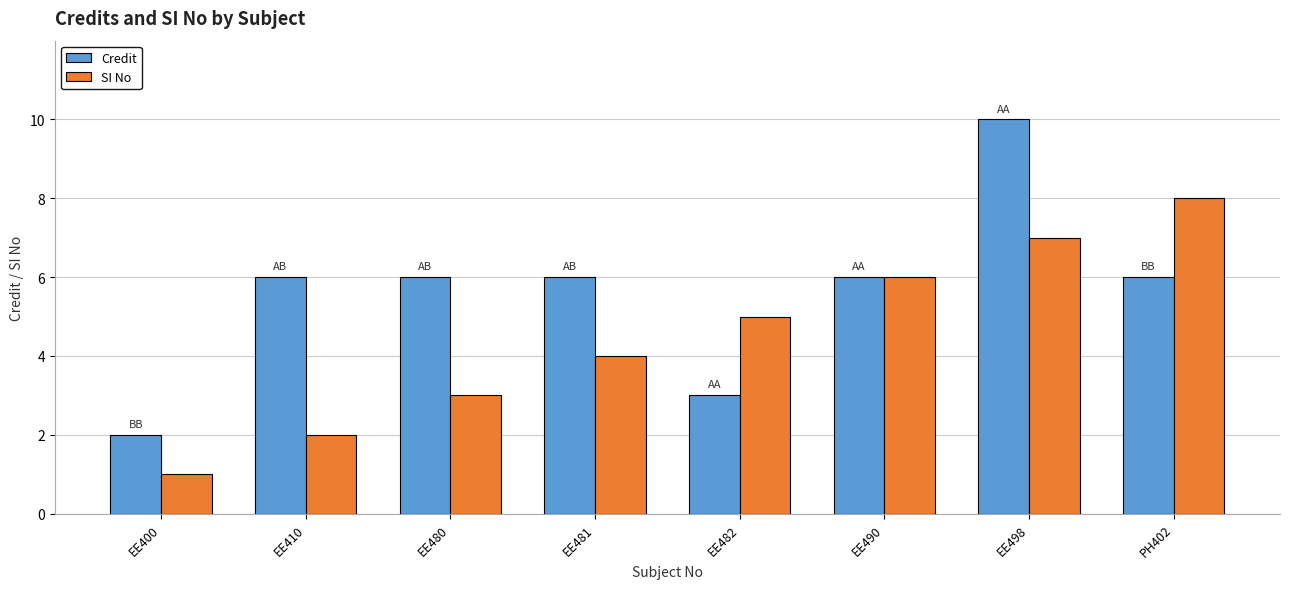

What is the difference between the maximum and minimum values in the SI No series?

7